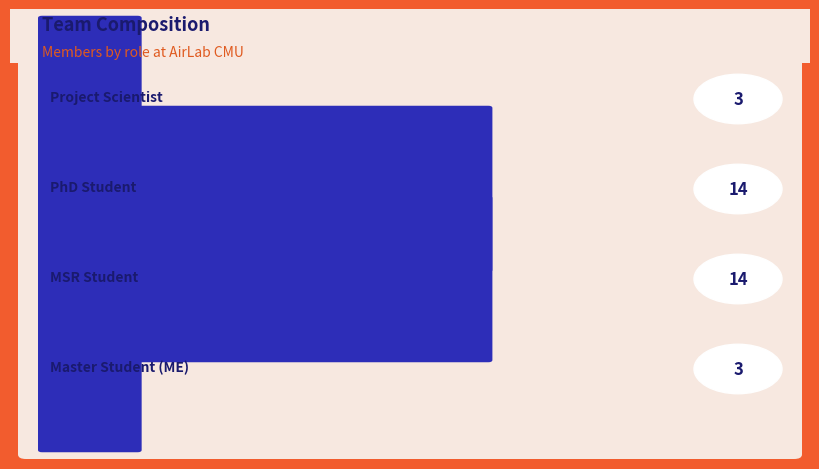

Reading right to left, extract all data points from this chart.

Master Student (ME)=3	MSR Student=14	PhD Student=14	Project Scientist=3